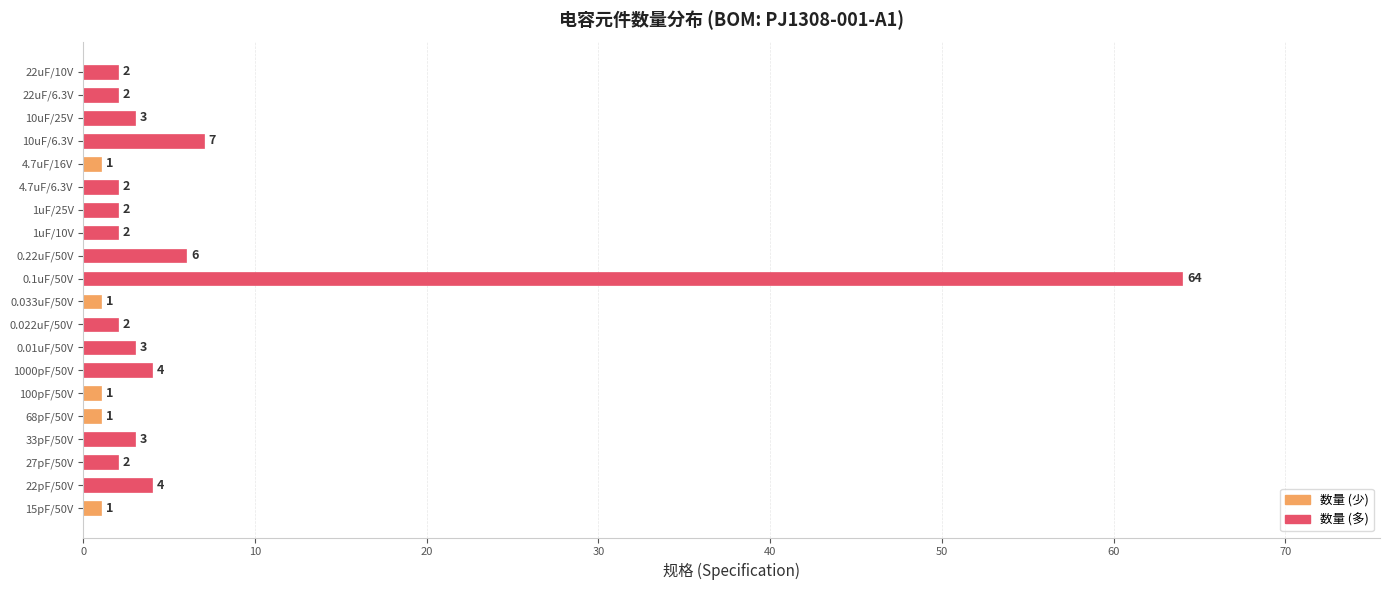

What is the change in value from 1000pF/50V to 0.033uF/50V?

-3